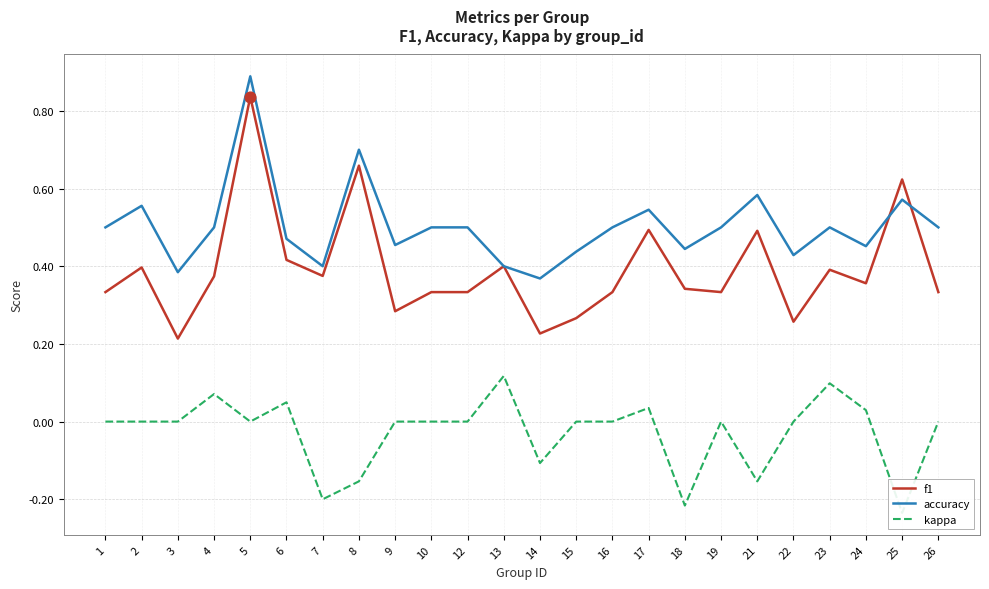

What is the total value across all series at 4?

0.9